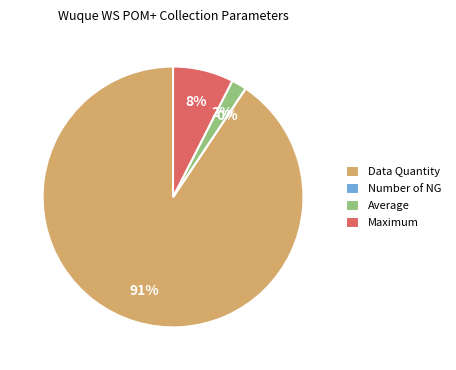

Which has a higher value, Average or Maximum?

Maximum